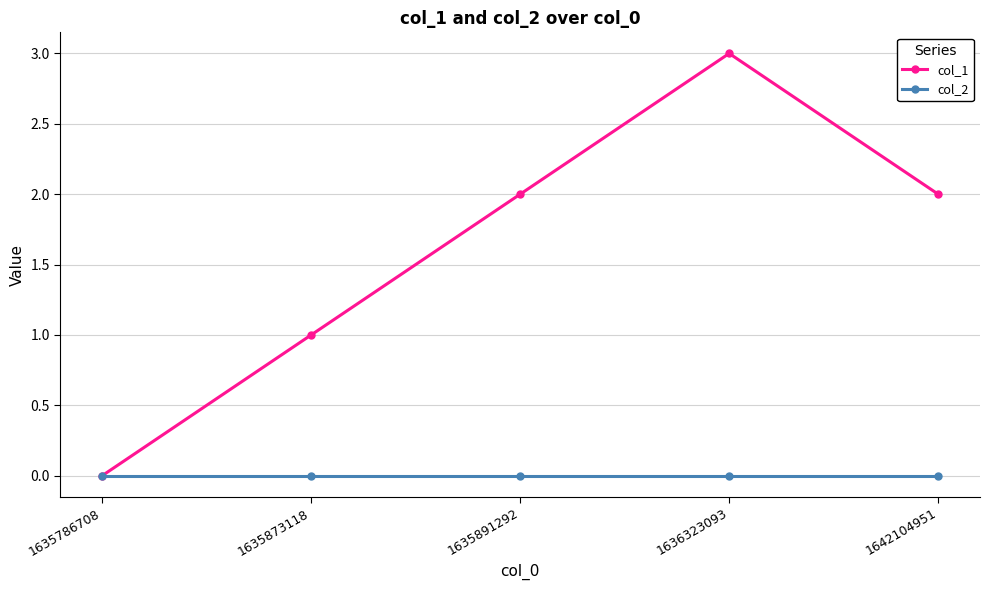

Rank the series at 1635891292 from lowest to highest value.

col_2, col_1